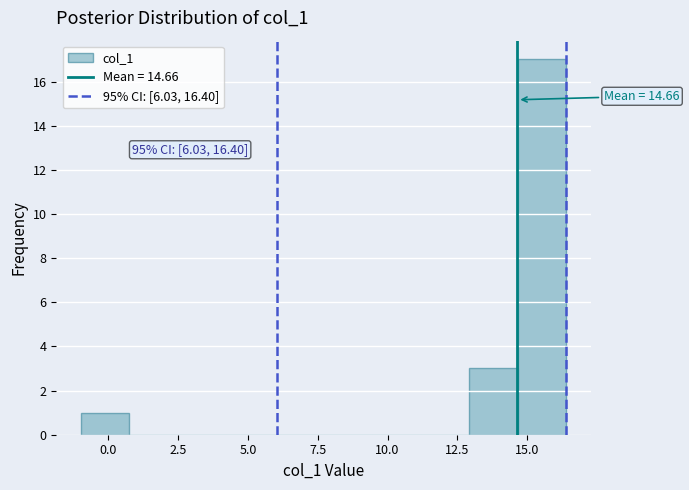

Read against the x-axis, roughly where is the centre of the tallest bar?

15.5